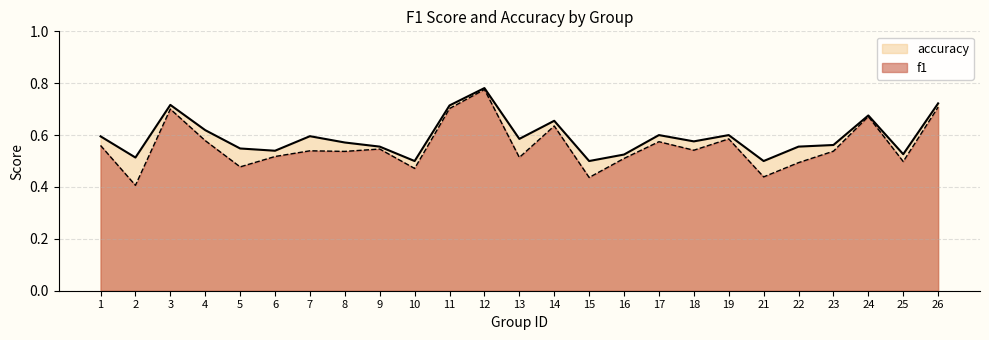

Where is the first local minimum for f1?

2